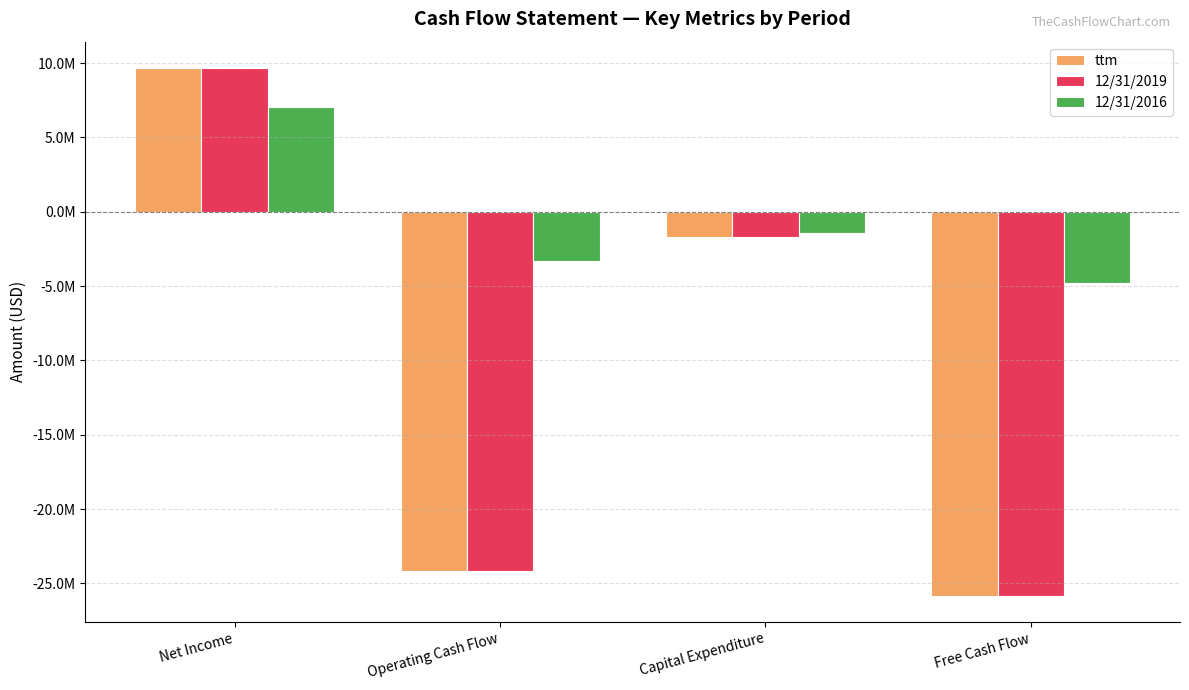

What is the label of the 1st bar from the left?

Net Income